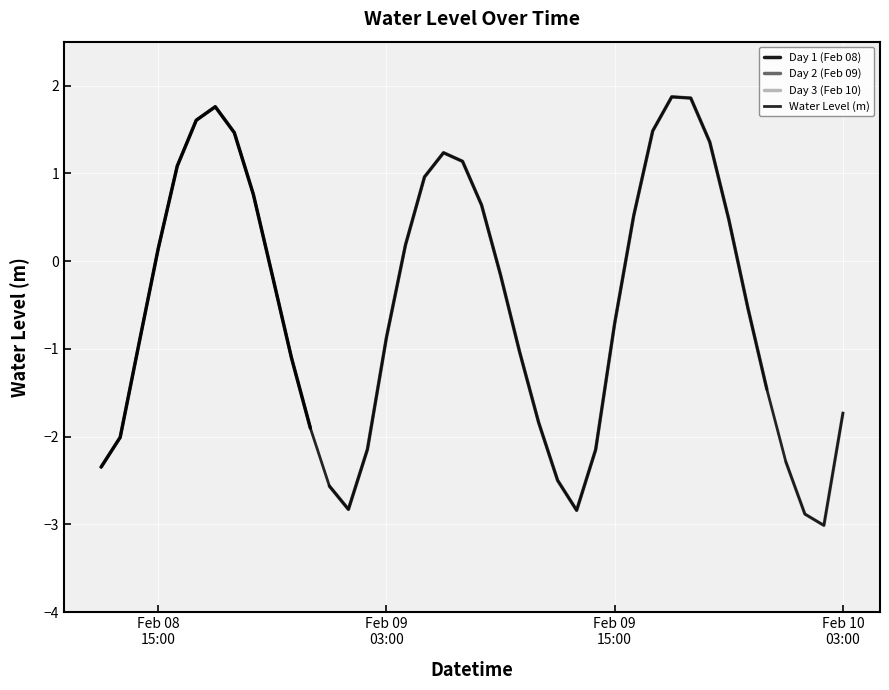

What is the average value?

-0.5